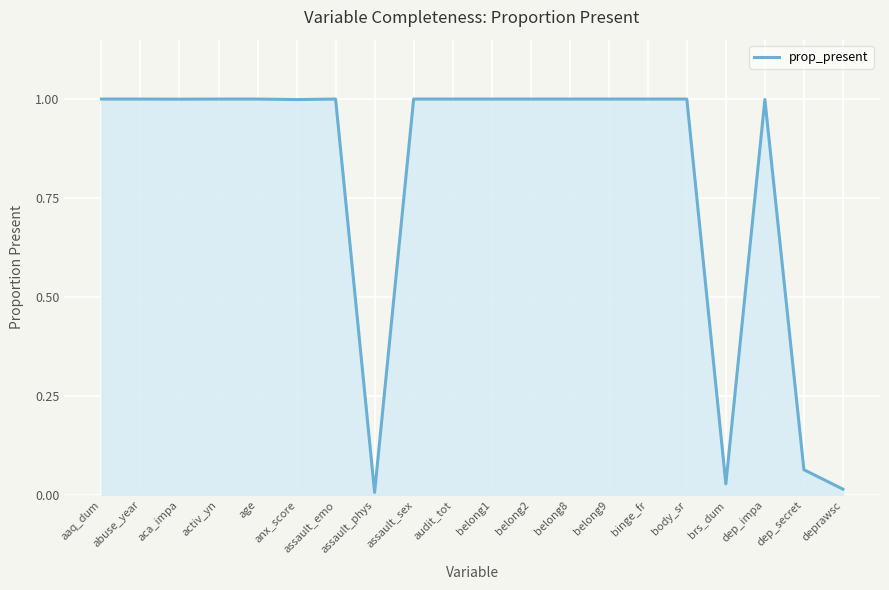

What position from the left is body_sr?

16